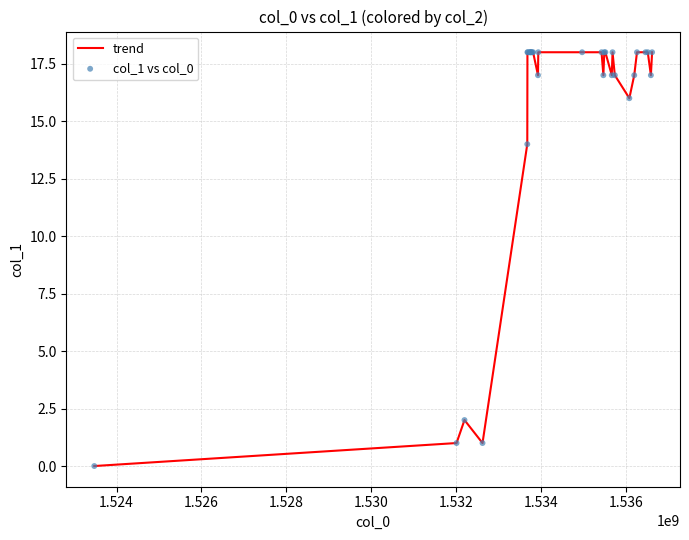

What is the maximum value shown in the chart?

18